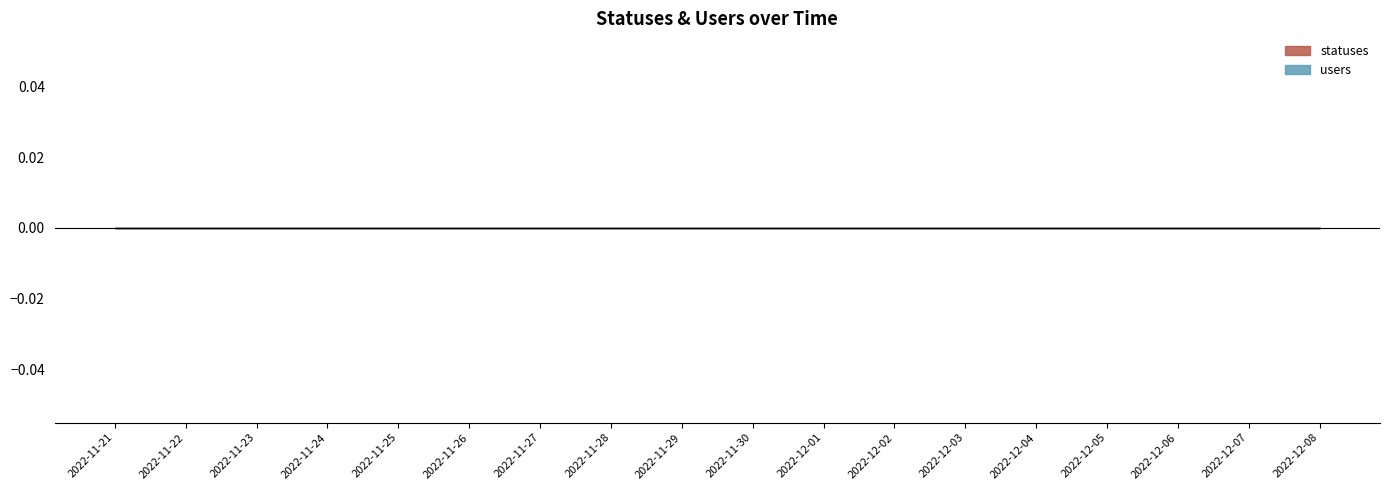

True or false: users and statuses intersect in this chart.

False